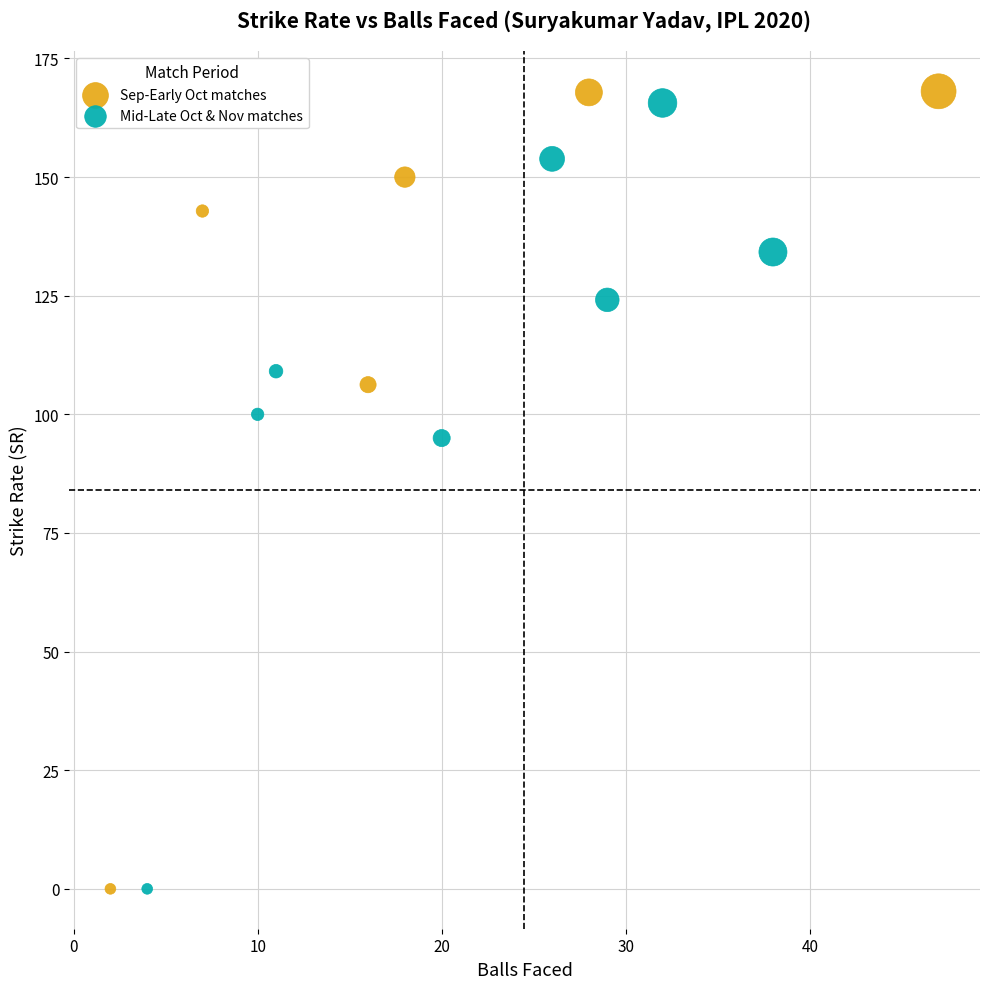

Which series has the widest spread of Y values?

Sep-Early Oct matches